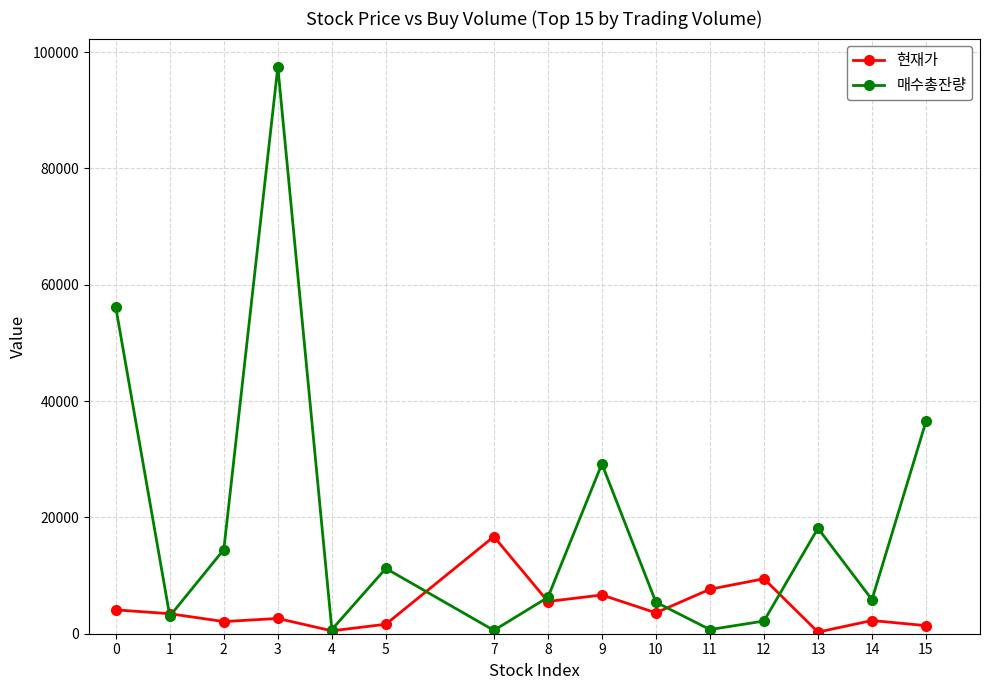

Rank the series by their average value, from highest to lowest.

매수총잔량, 현재가